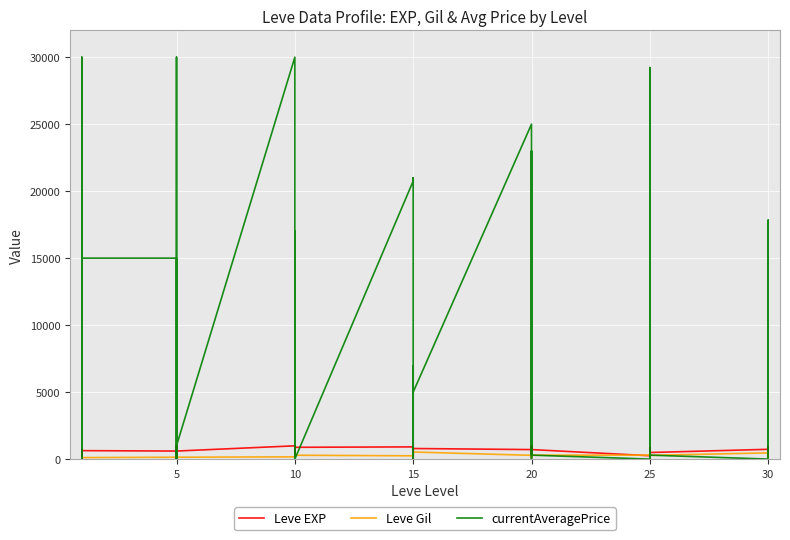

What is the total value across all series at 15?

21905.0